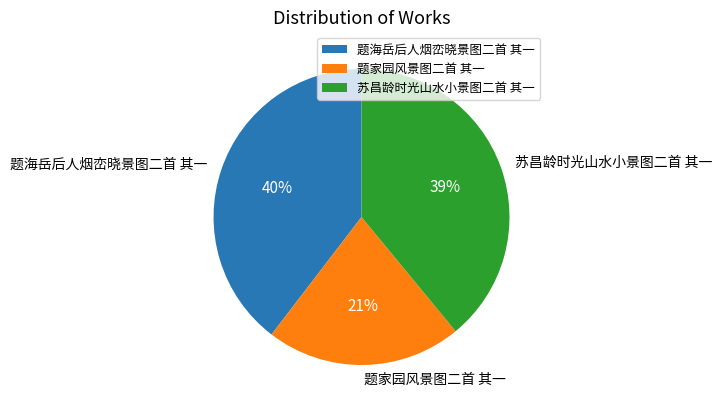

How many segments does this pie chart have?

3